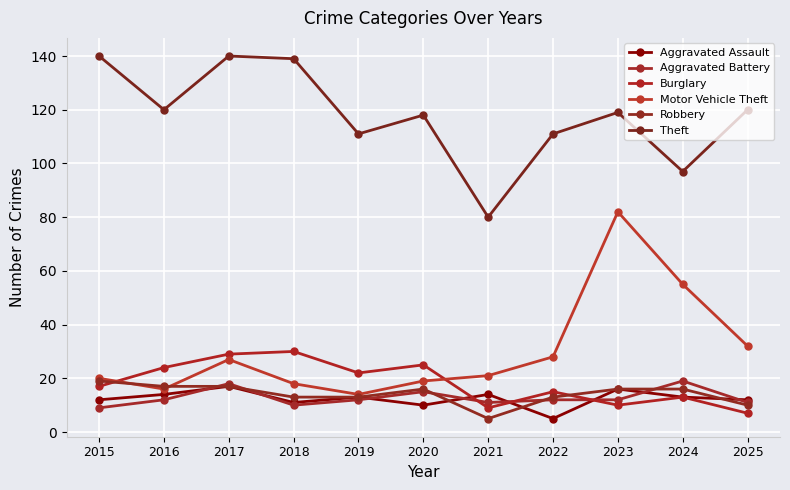

Which series has the largest range (max minus min)?

Motor Vehicle Theft